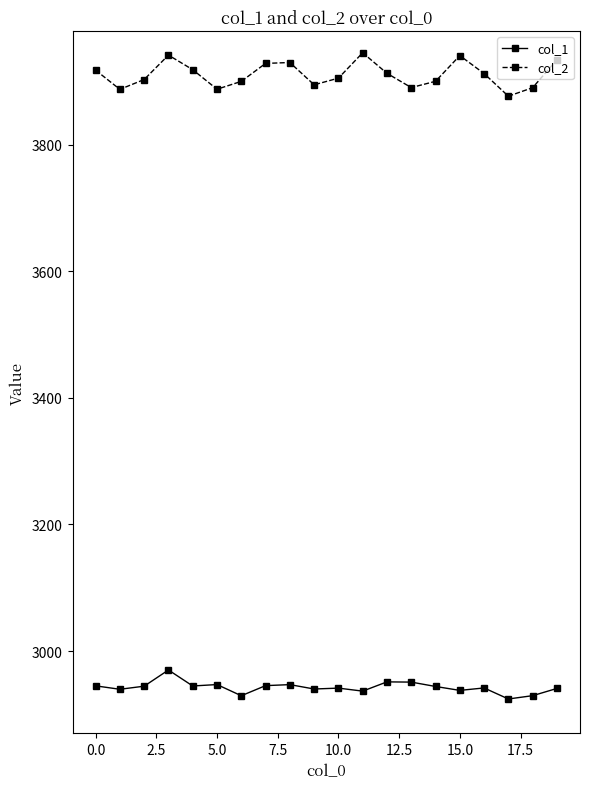

What is the value of the col_2 point at the 16th from the left?

3940.9